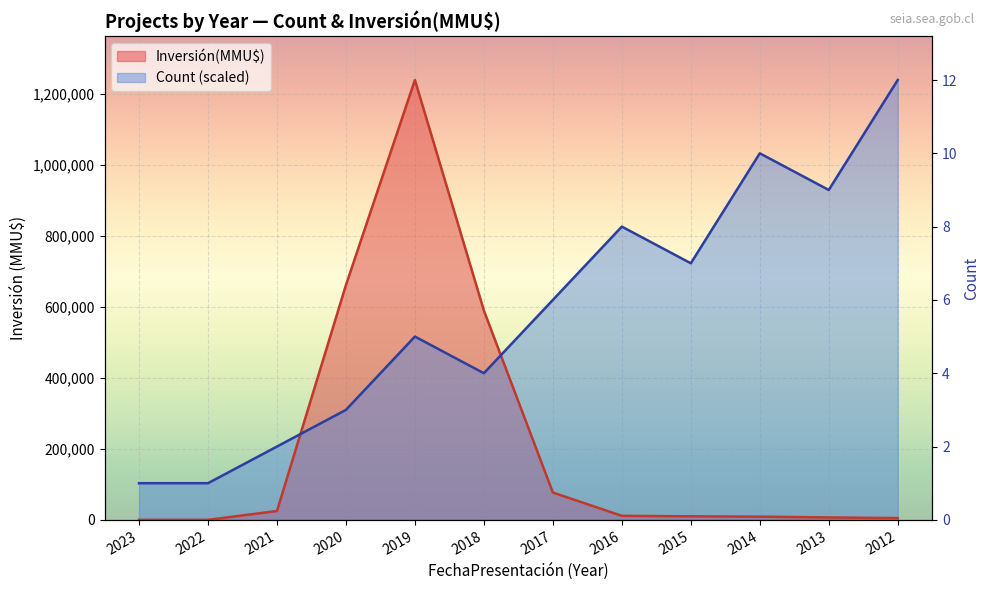

Where does the Inversión(MMU$) series first go above 11300?

2021